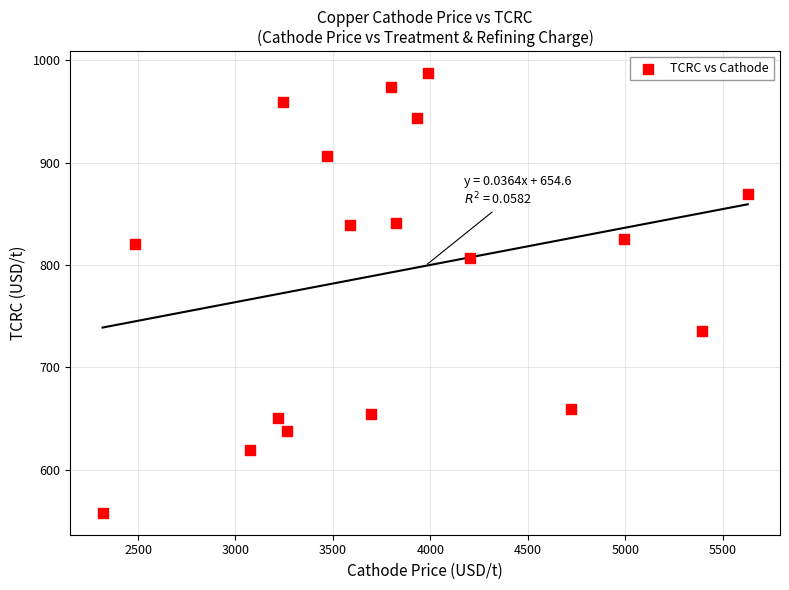

What is the range of X values (max minus min)?

3309.9